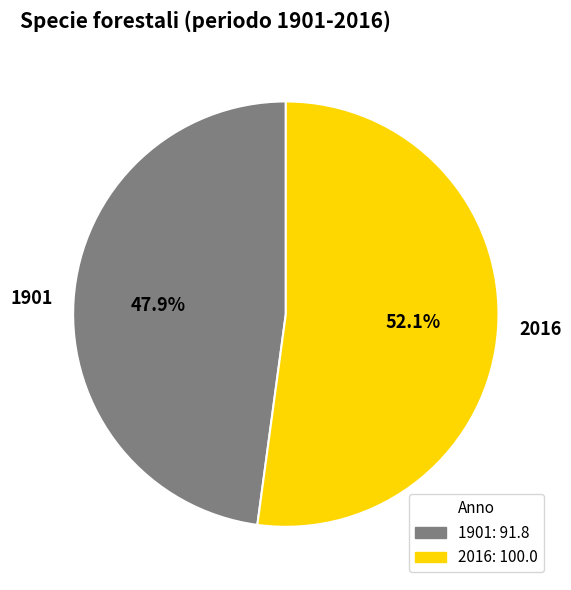

Count the number of slices in the pie.

2